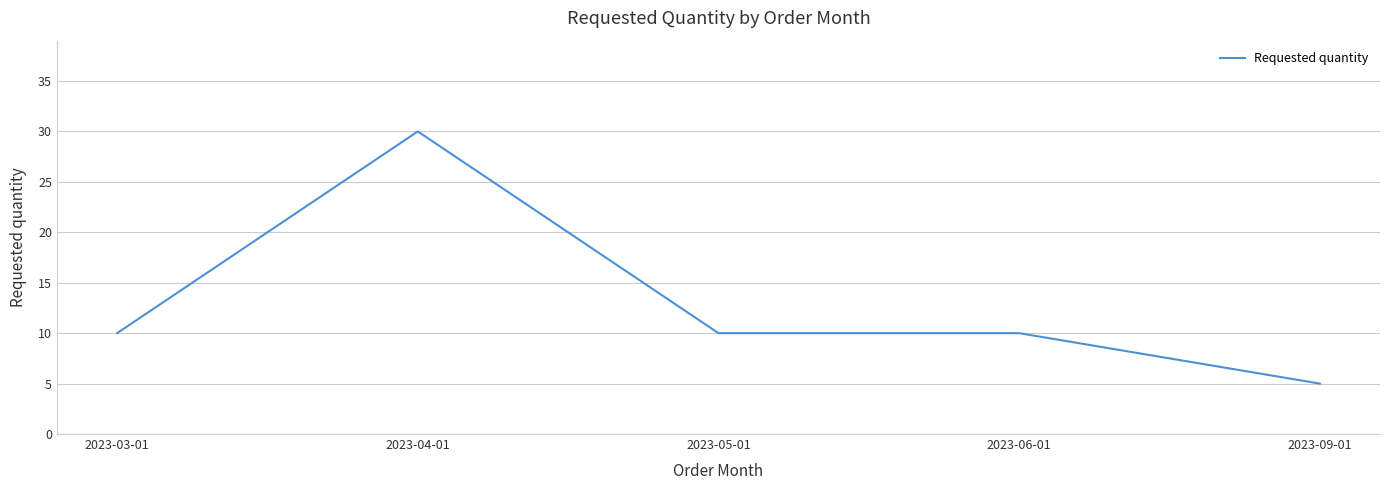

What is the difference between the values at 2023-03-01 and 2023-04-01?

20